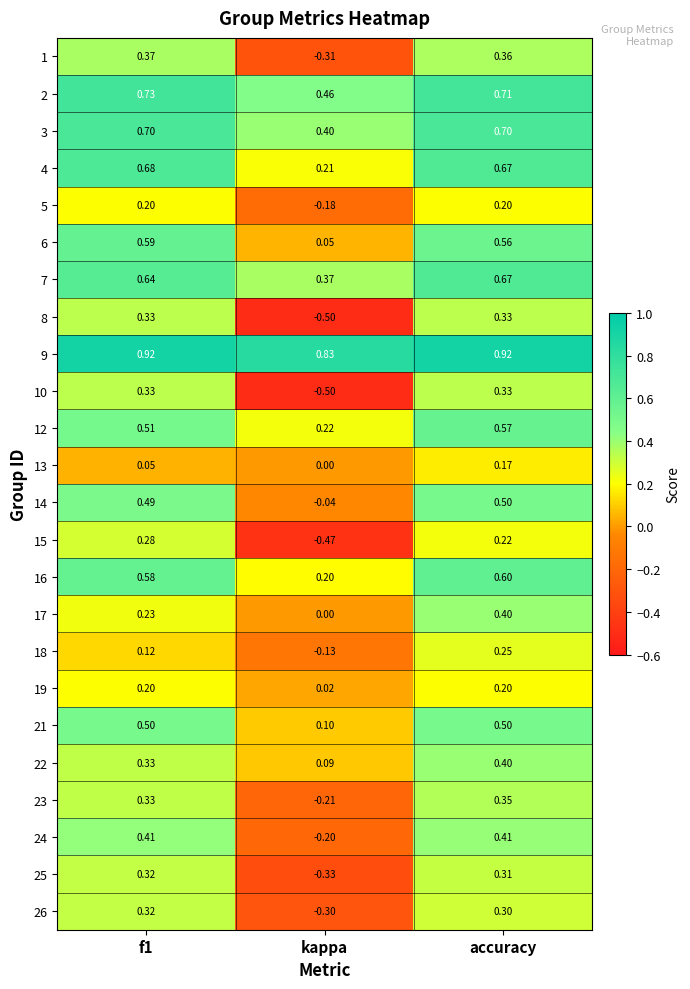

What is the total value across all series at accuracy?

10.6